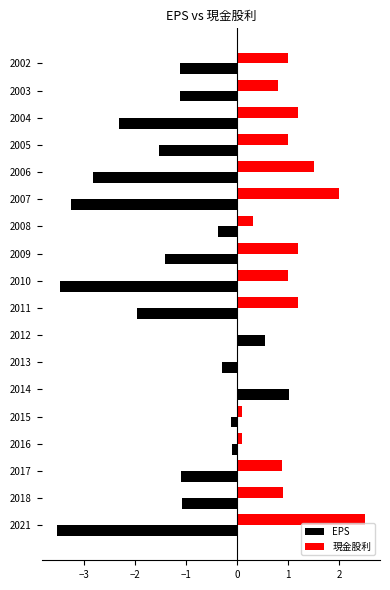

What is the approximate value of 現金股利 at 2007?

2.0